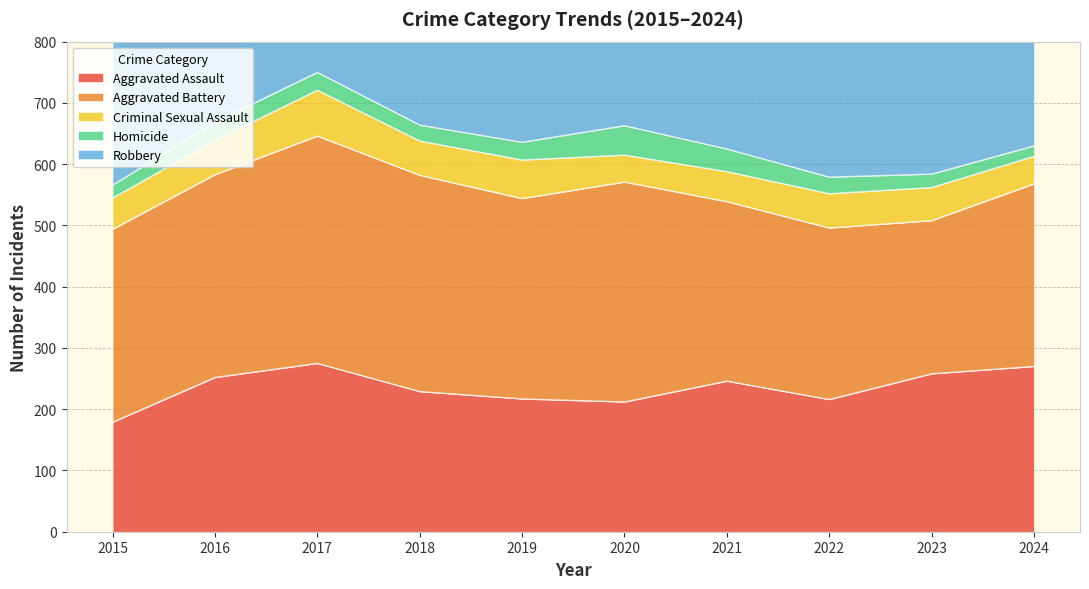

True or false: Aggravated Assault has a value of 410 at 2016.

False